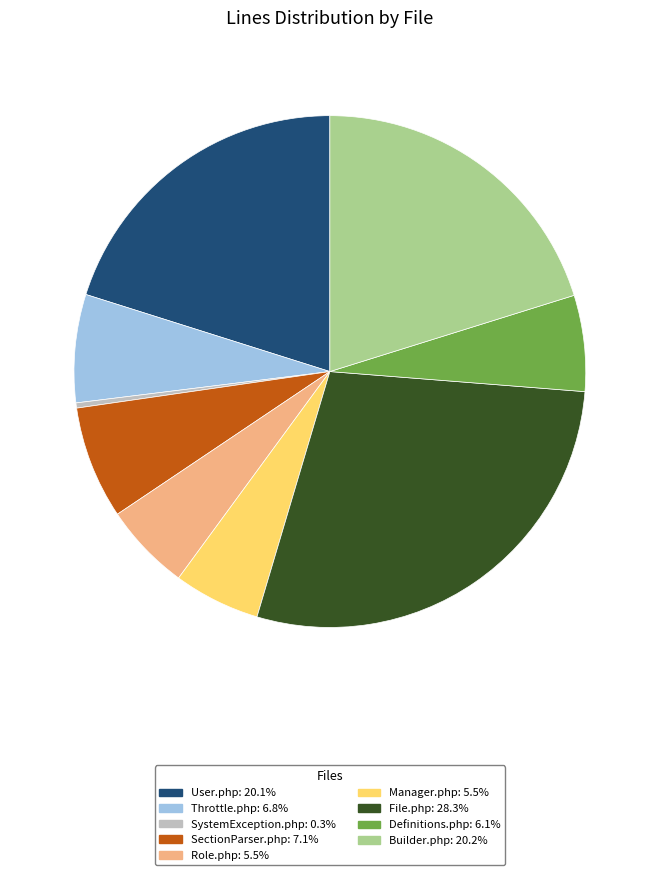

How many segments does this pie chart have?

9